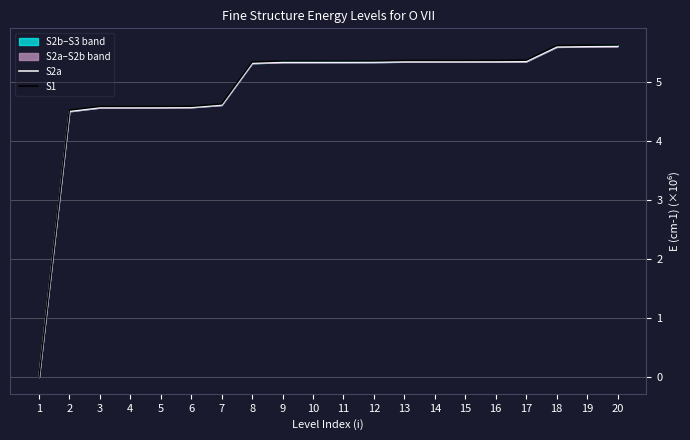

Is the value of S1 at 2 greater than the value of S2a at 15?

No